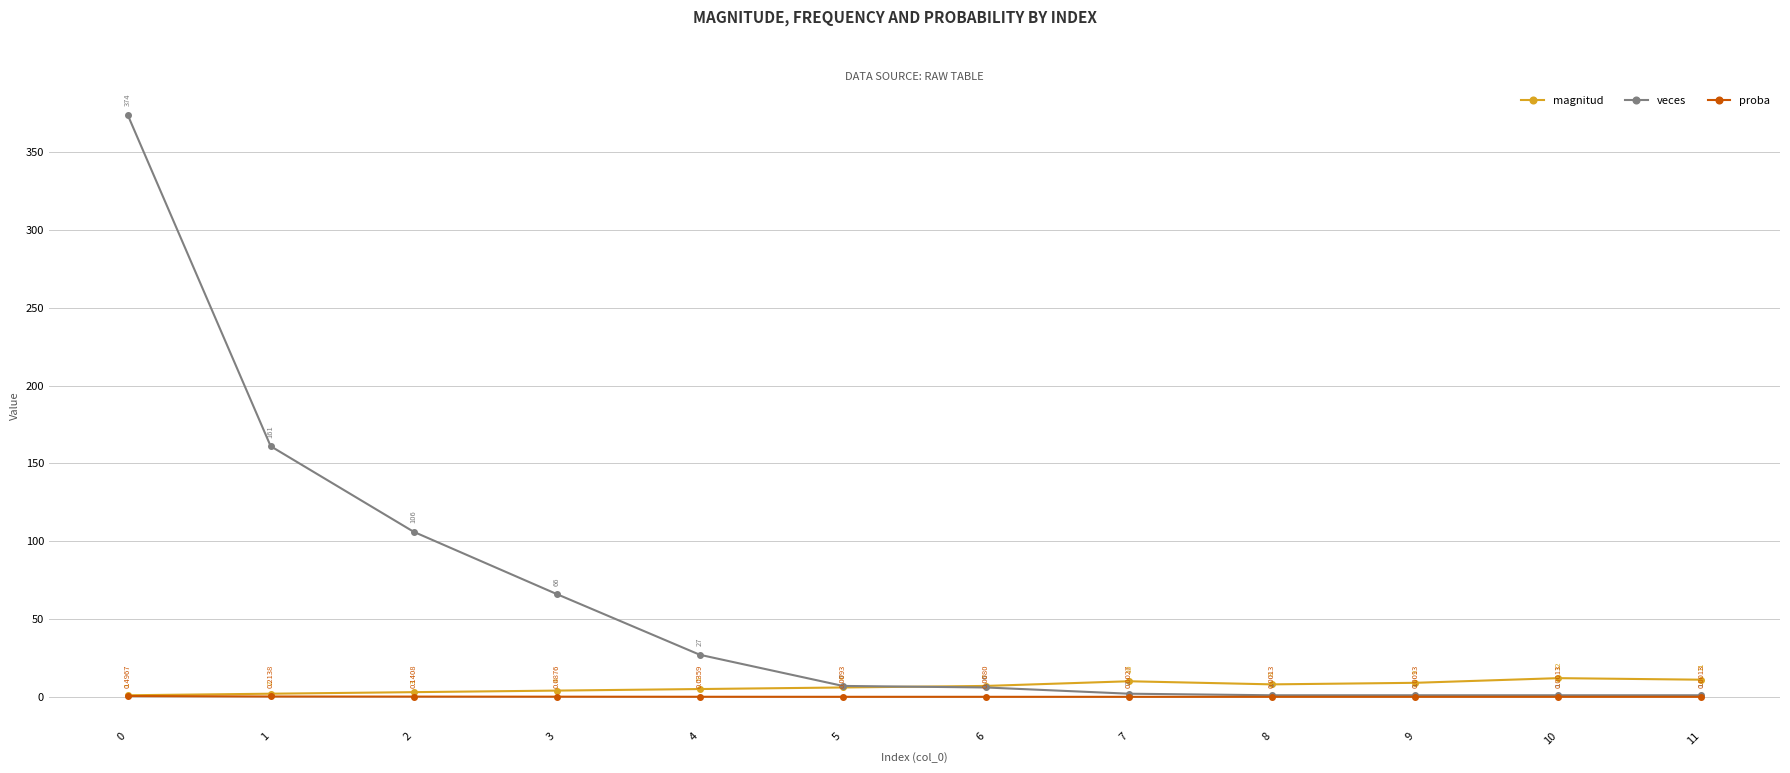

What is the sum of the veces values at 0 and 1?

535.0